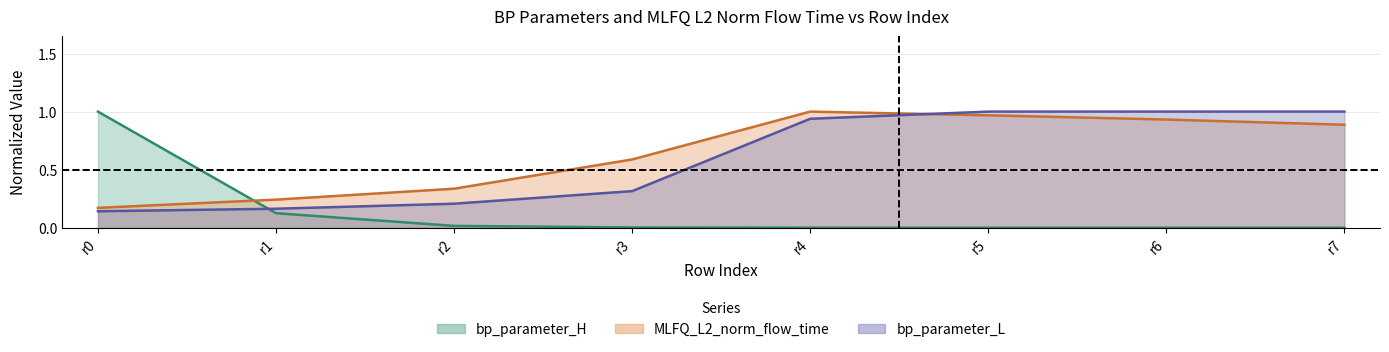

Is it true that MLFQ_L2_norm_flow_time (line) equals 0.4 at r3?

False